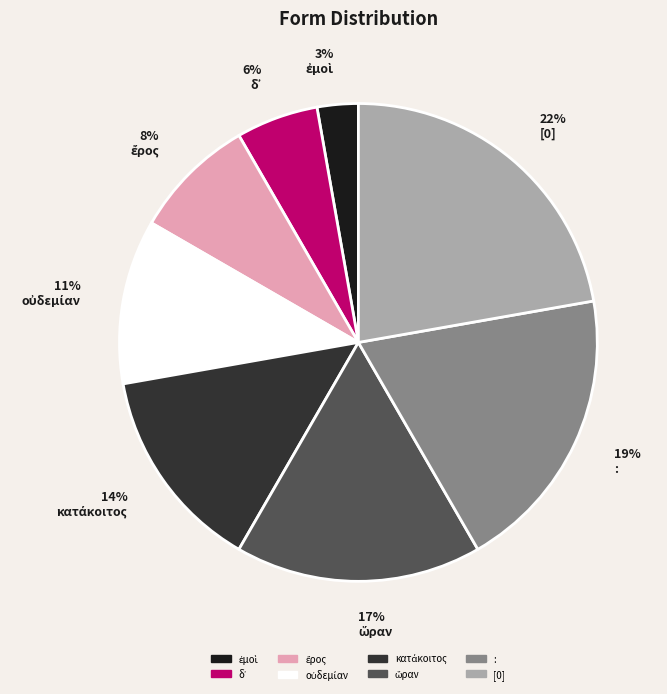

How many segments does this pie chart have?

8